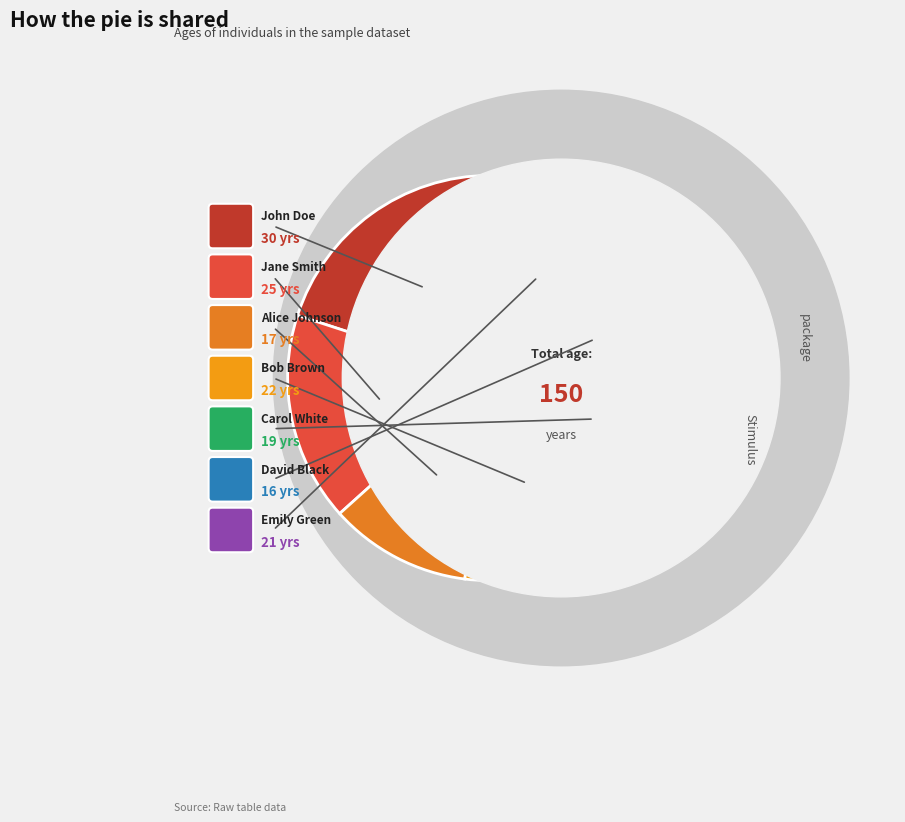

How many slices are in this pie chart?

7